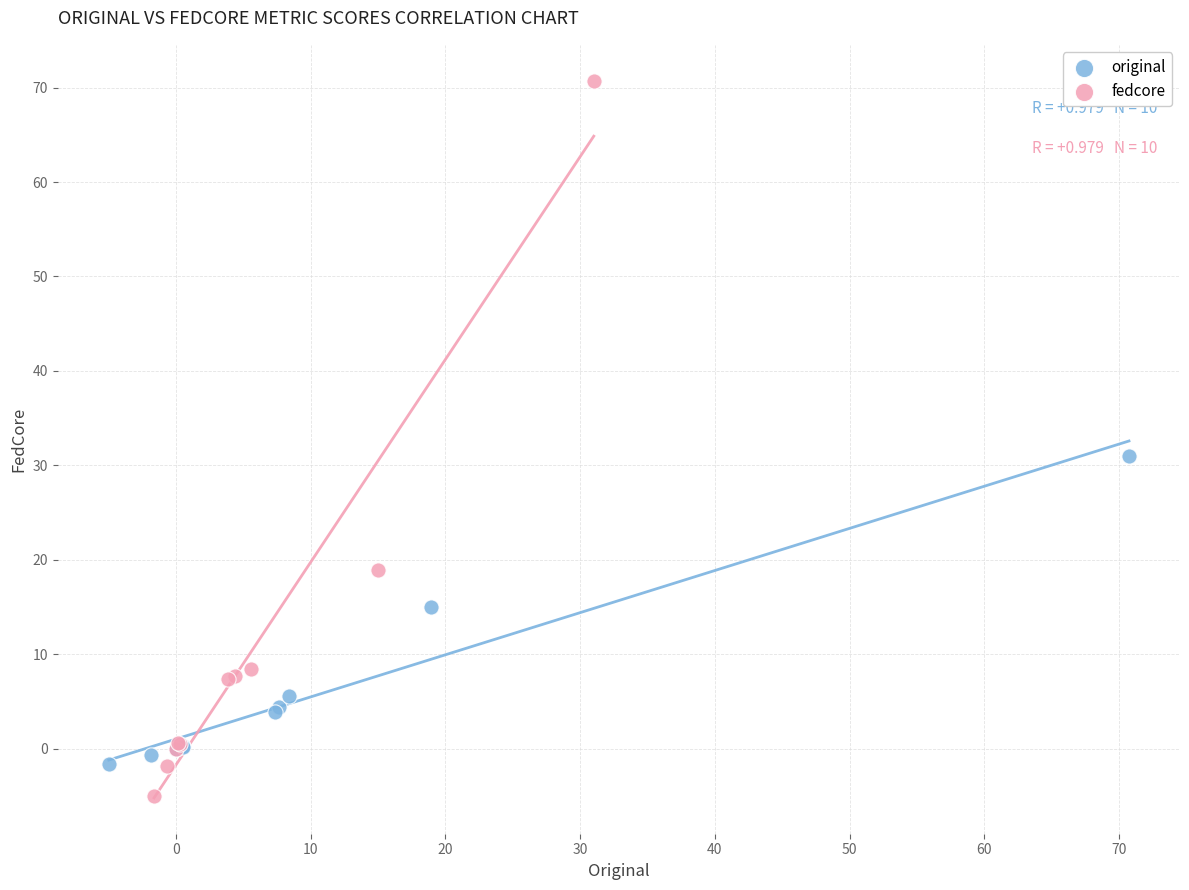

Which series reaches the maximum Y coordinate?

fedcore